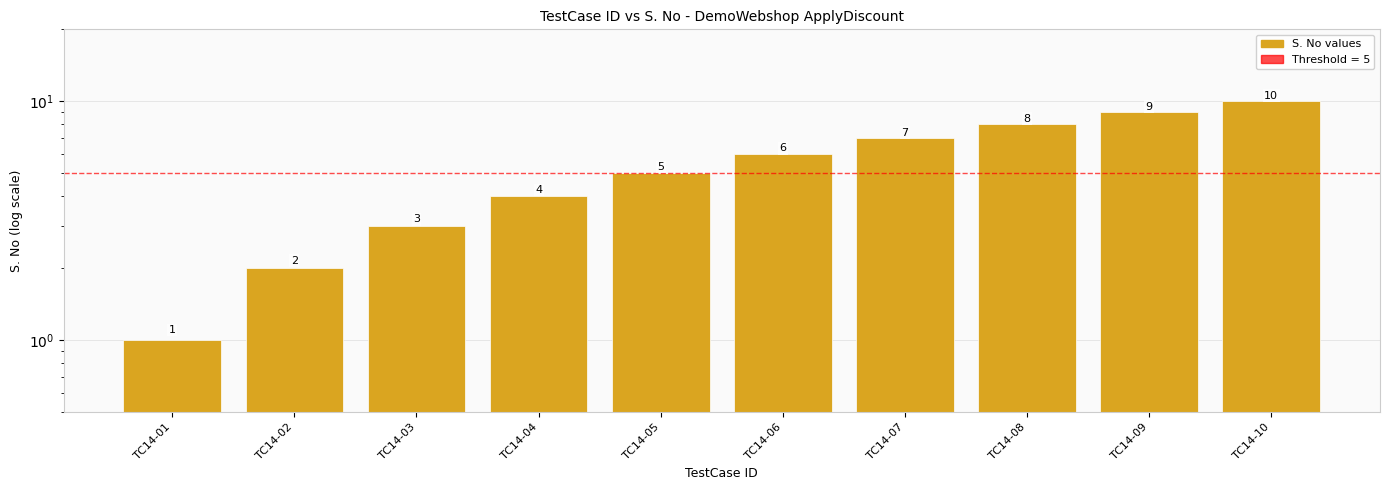

What is the average value?

6